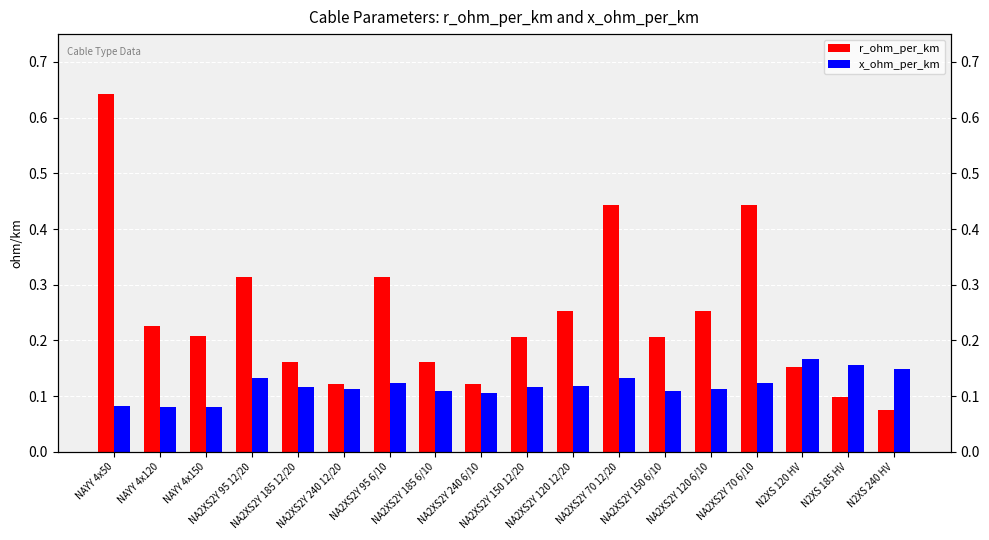

At which category is the sum across all series the highest?

NAYY 4x50